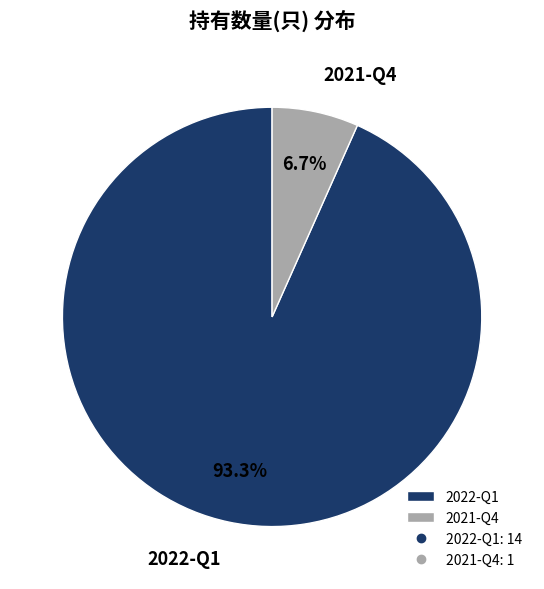

Combined, what portion of the pie is 2021-Q4 and 2022-Q1?

100.0%